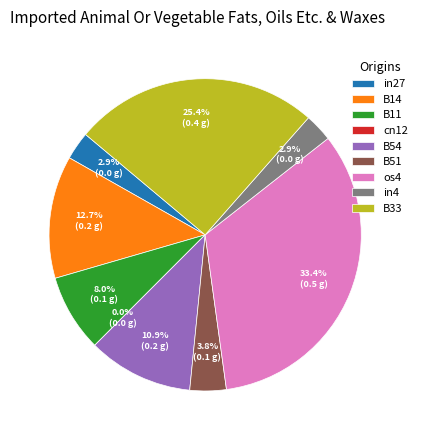

To the nearest percent, what portion does B33 represent?

25%